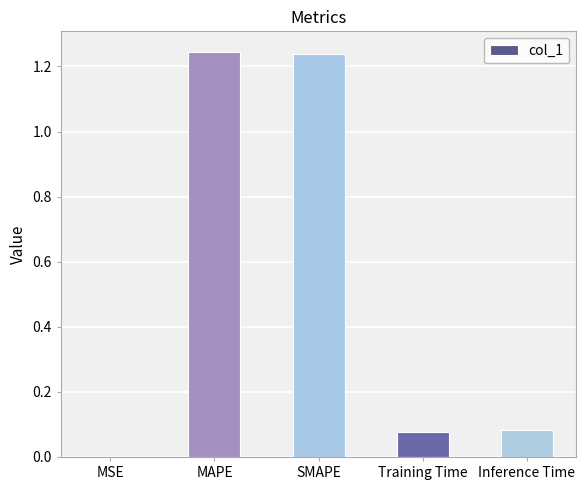

The value at Training Time is 0.0. True or false?

False